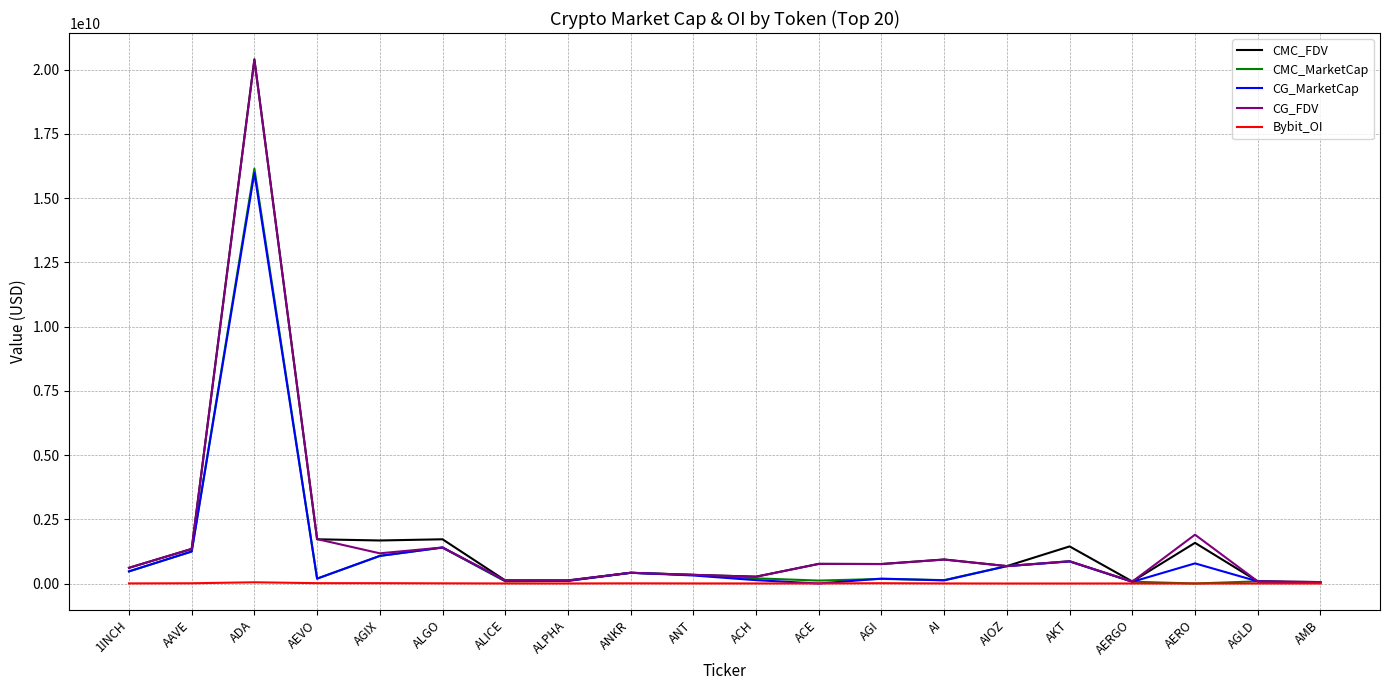

What is the difference between the Bybit_OI values at AMB and AI?

1490453.0